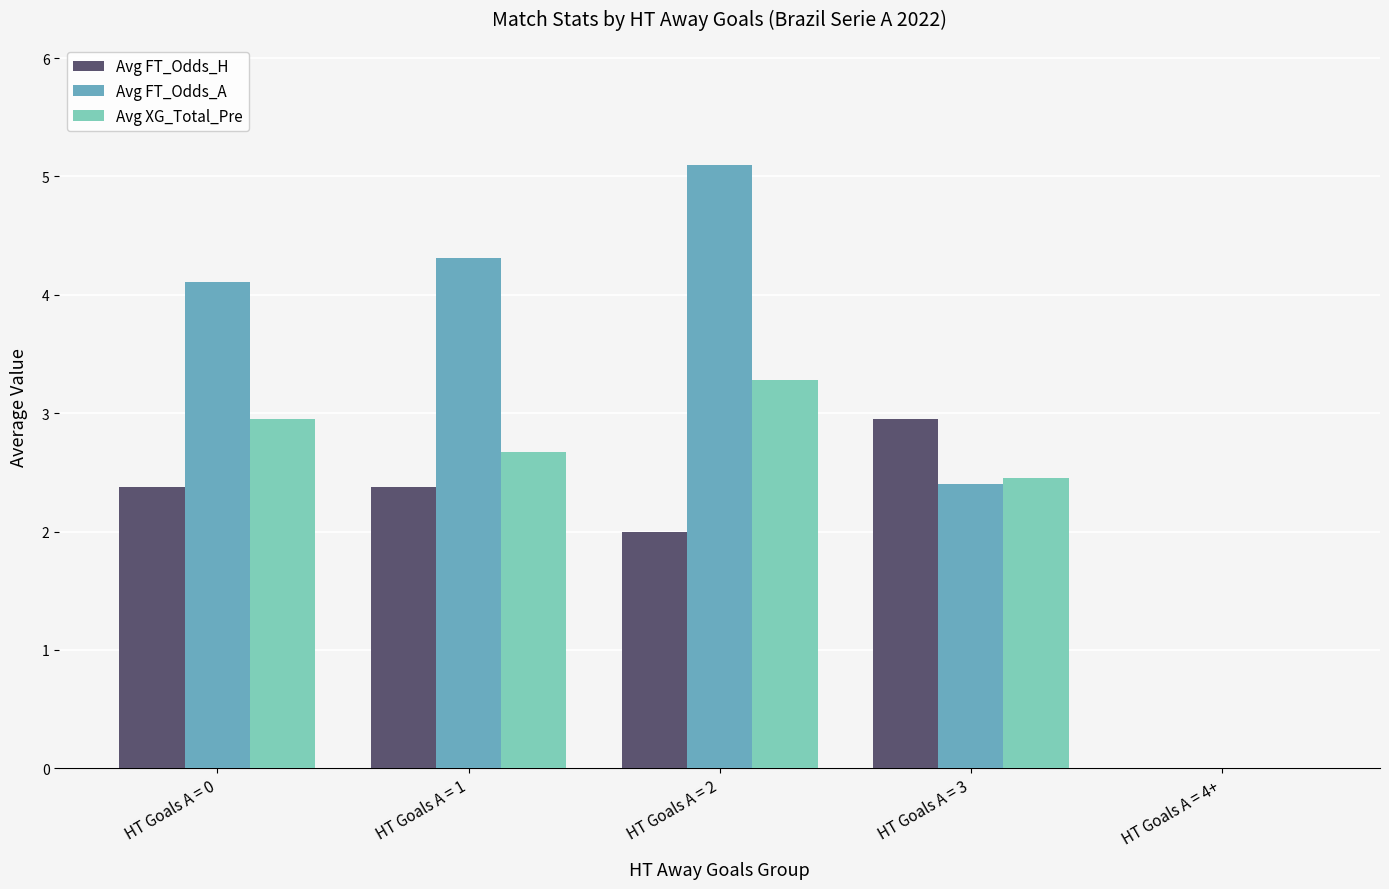

Which series has the largest total across all categories?

Avg FT_Odds_A